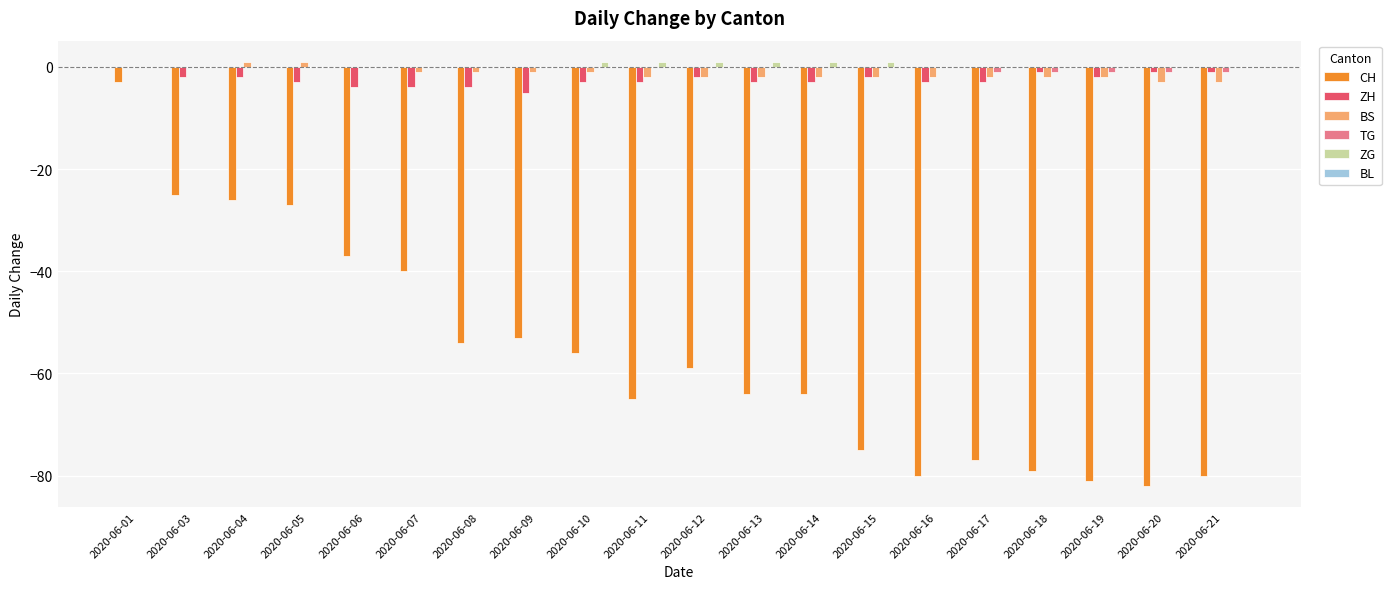

True or false: CH has a value of -86 at 2020-06-11.

False